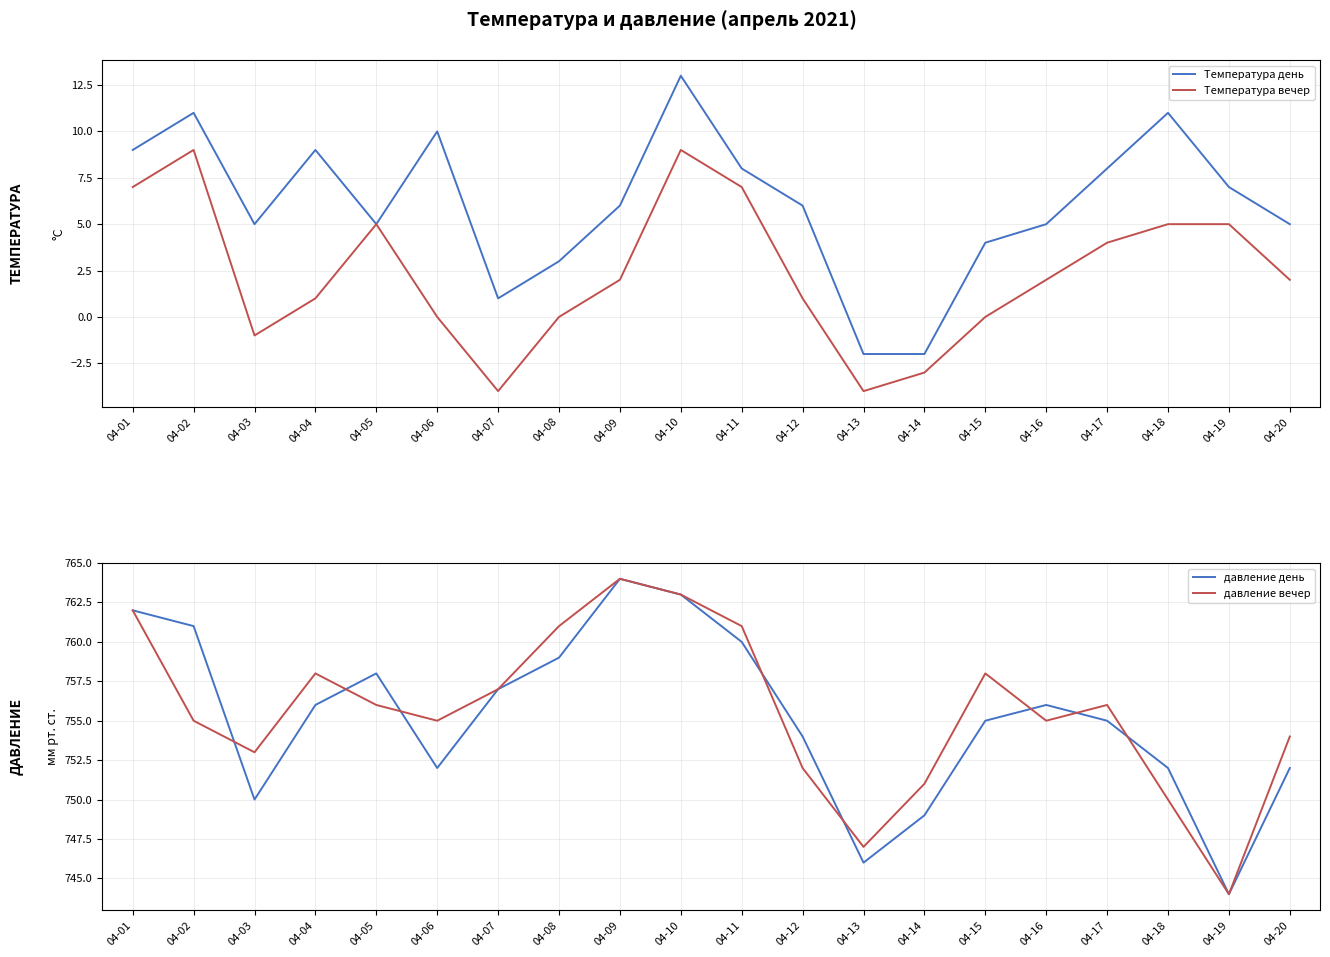

What is the lowest value of the Температура день series?

-2